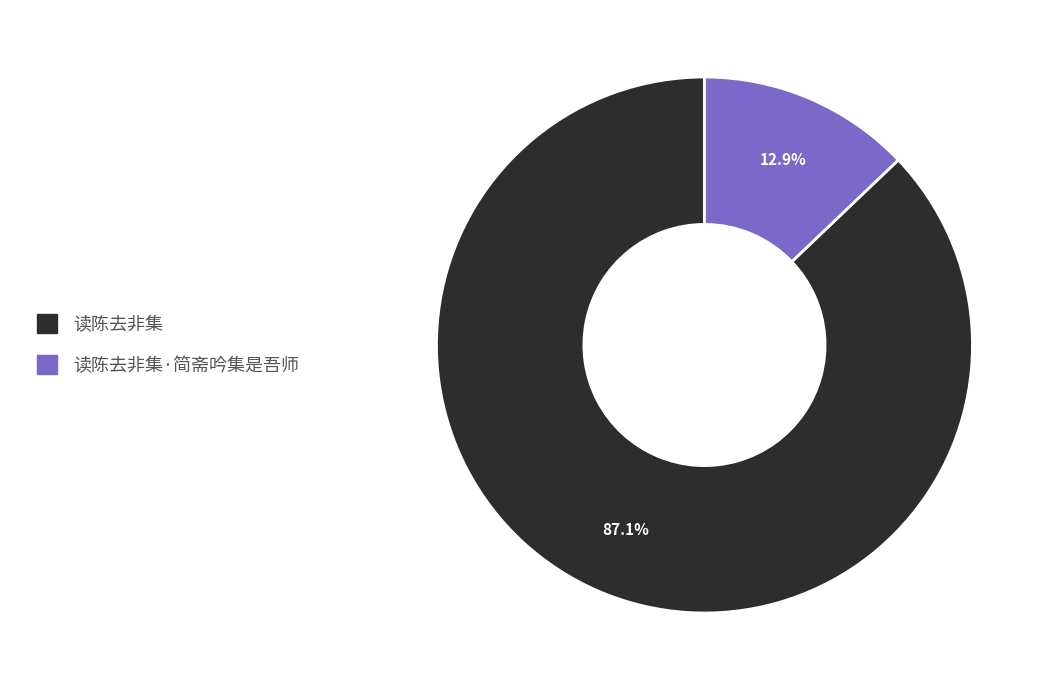

Is there any slice that represents more than half of the pie?

Yes